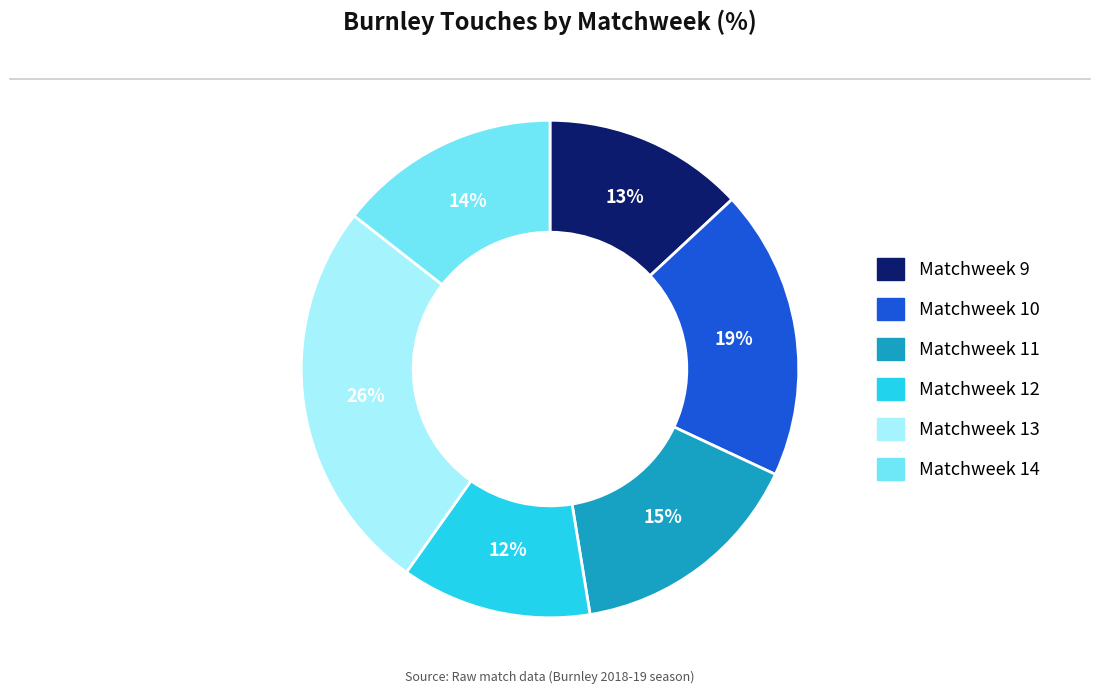

How many slices are in this pie chart?

6